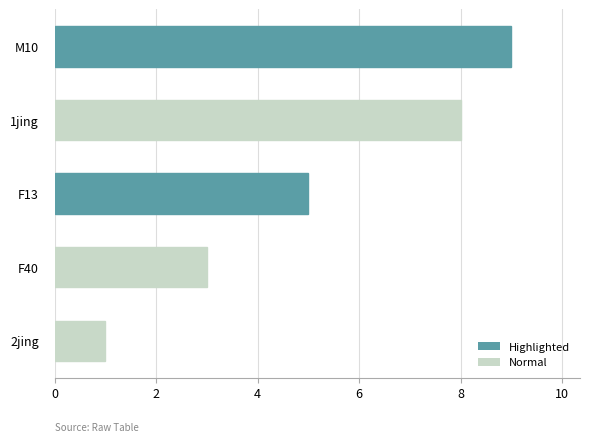

How many bars are there in total?

5